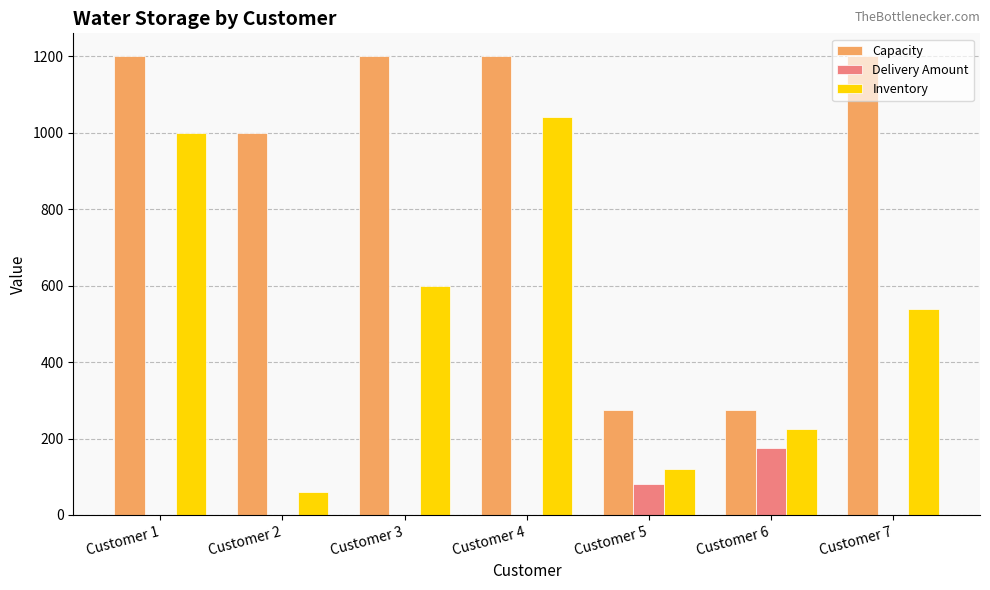

Reading left to right, what are all the values shown in this chart?

Capacity: Customer 1=1200	Customer 2=1000	Customer 3=1200	Customer 4=1200	Customer 5=275	Customer 6=275	Customer 7=1200
Delivery Amount: Customer 1=0	Customer 2=0	Customer 3=0	Customer 4=0	Customer 5=80	Customer 6=175	Customer 7=0
Inventory: Customer 1=1000	Customer 2=60	Customer 3=600	Customer 4=1040	Customer 5=120	Customer 6=225	Customer 7=540